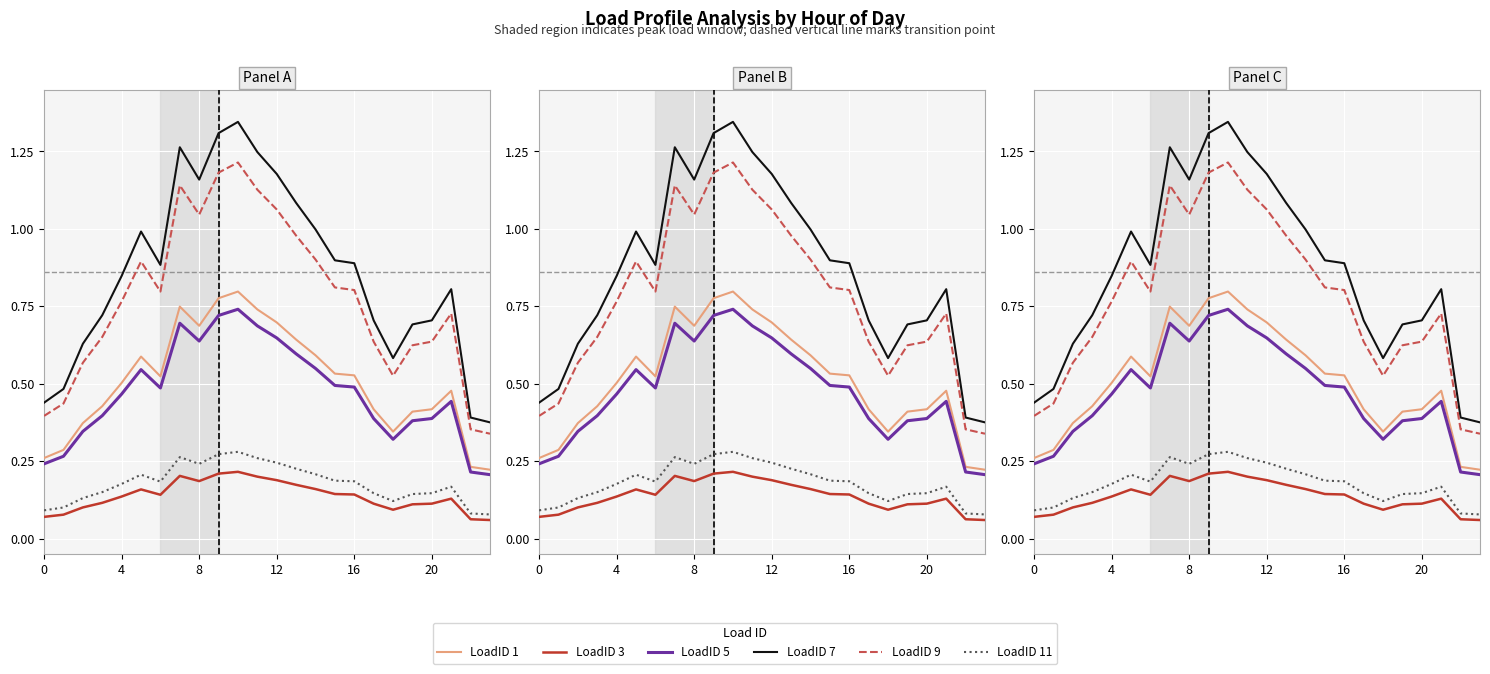

What is the difference between the second highest and second lowest values in the LoadID 3 series?

0.1